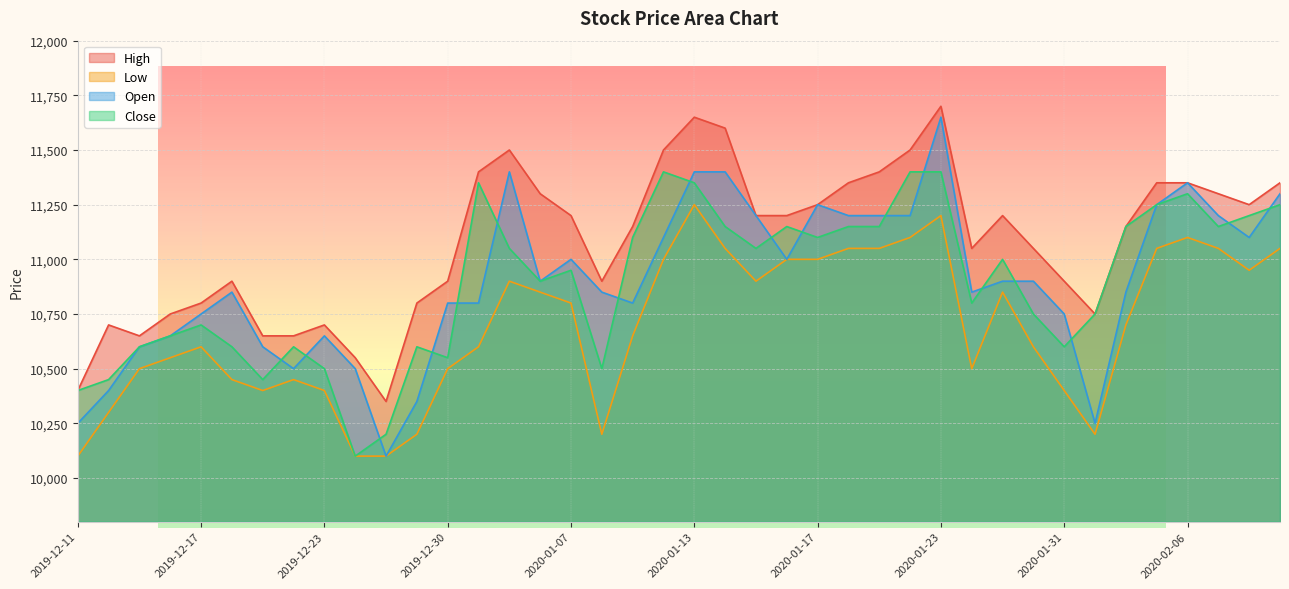

Does the chart have visible grid lines?

Yes